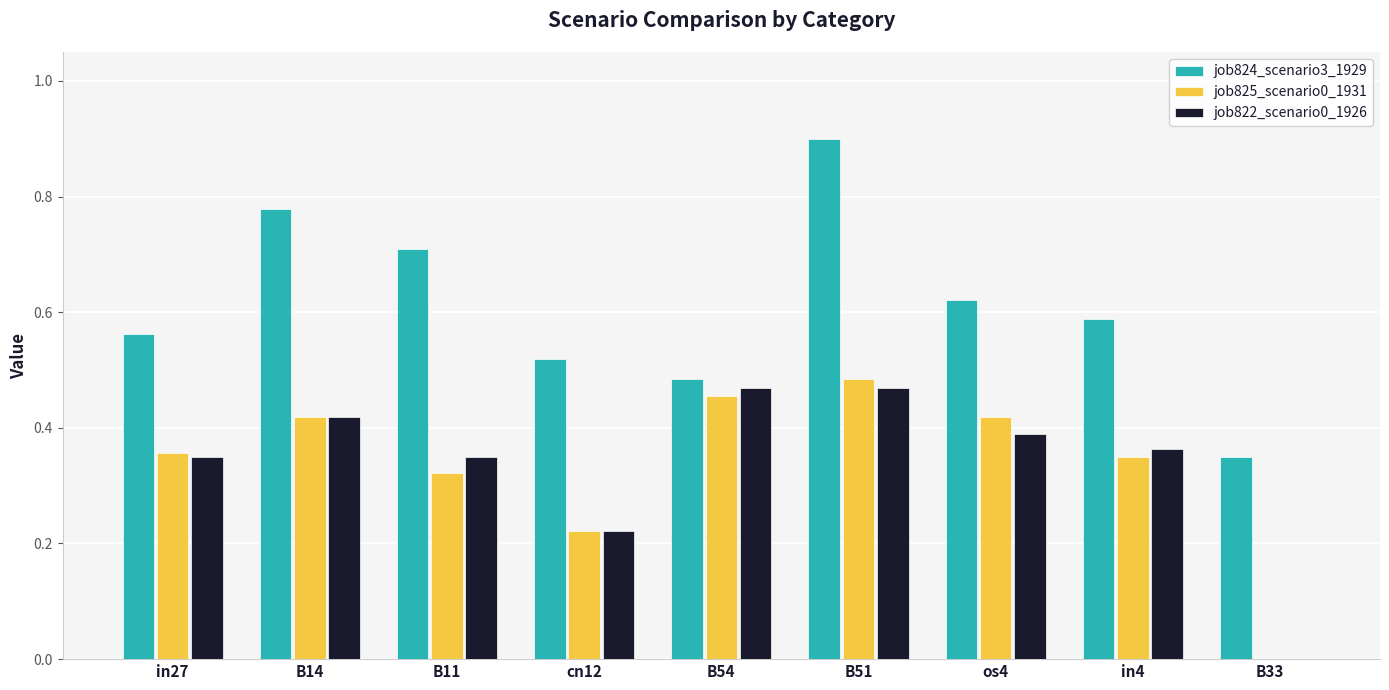

What is the sum of all job825_scenario0_1931 values?

3.0